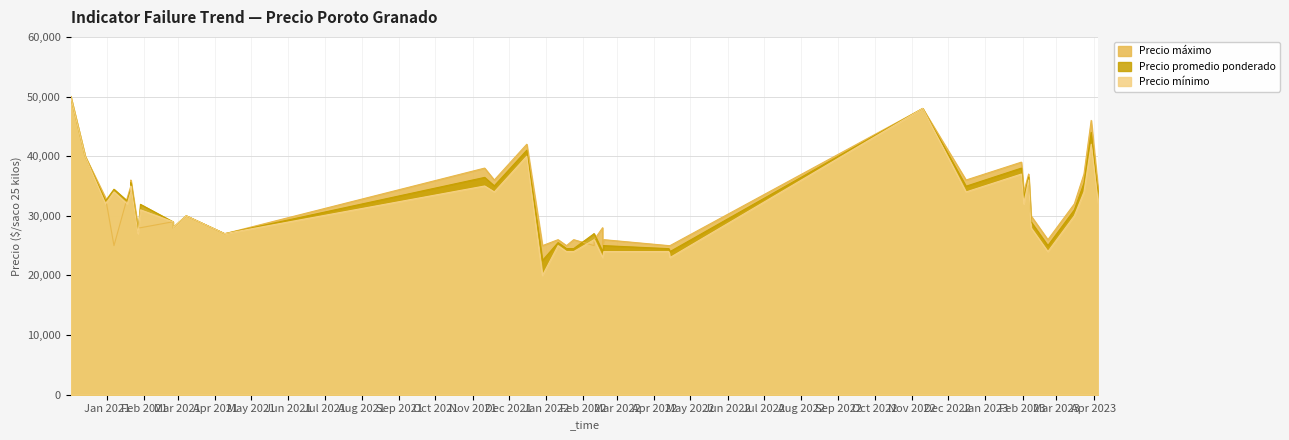

At which label is Precio promedio ponderado closest to 36250?

2021-11-11